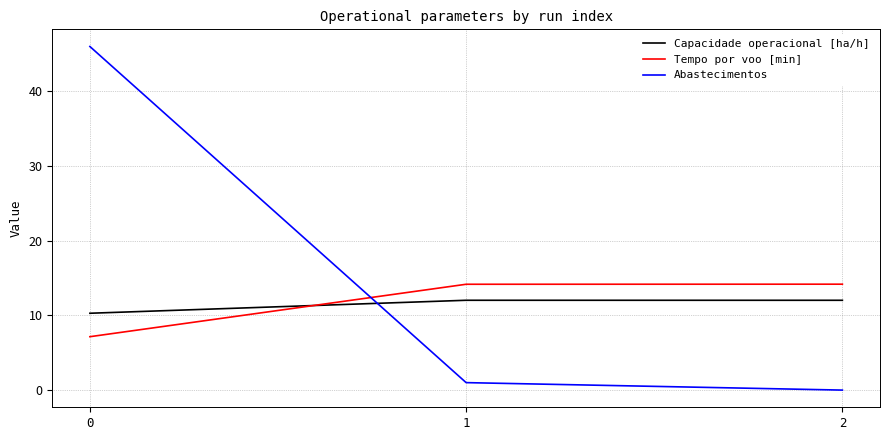

What is the minimum value for Capacidade operacional [ha/h]?

10.3